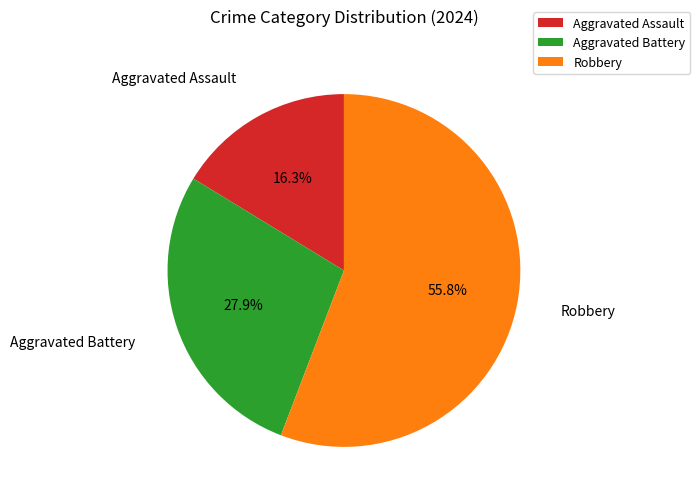

What percentage do Robbery and Aggravated Assault together represent?

72.1%